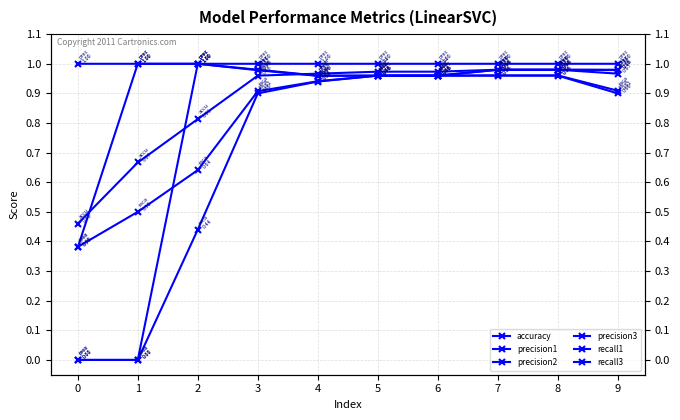

What is the total value across all series at 0?

2.2